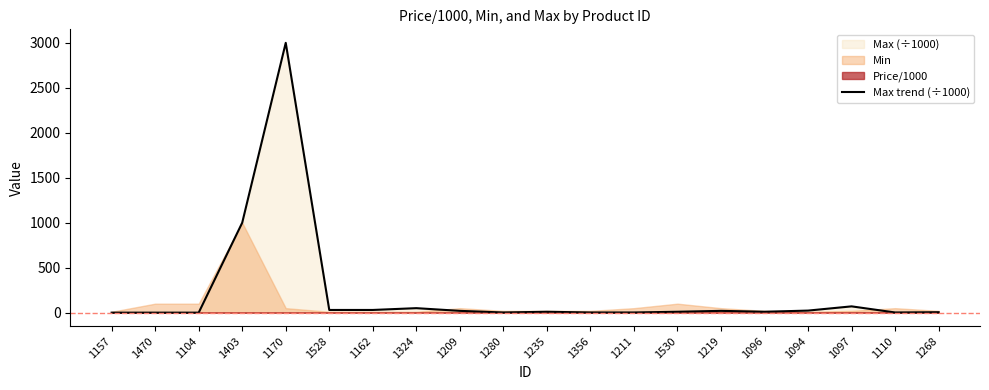

What is the difference between the values at 1530 and 1219?

10.0